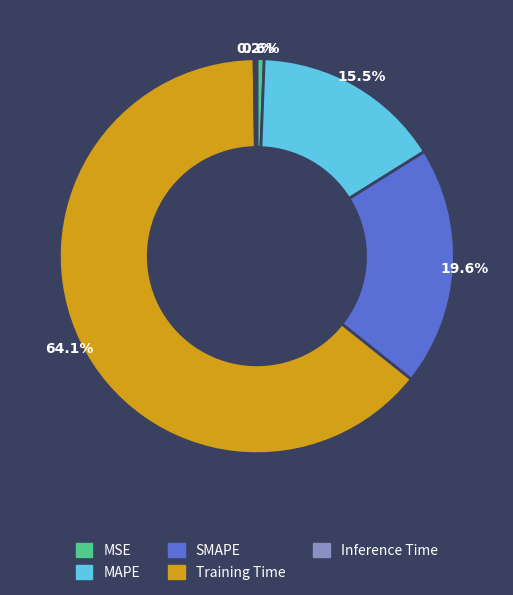

Which slice is the largest?

Training Time